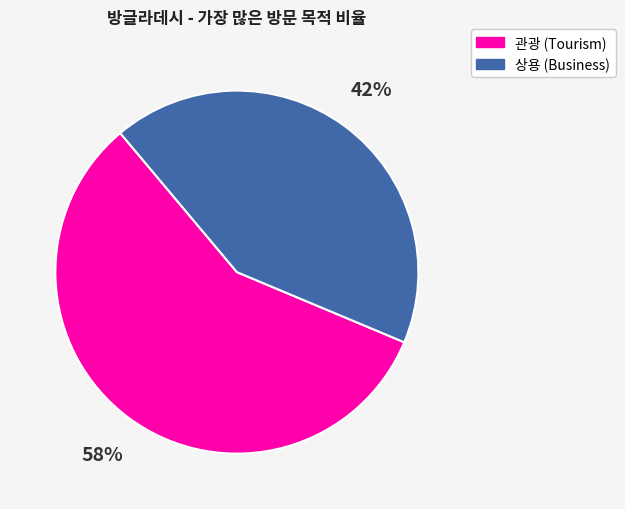

To the nearest percent, what is the average slice percentage?

50%